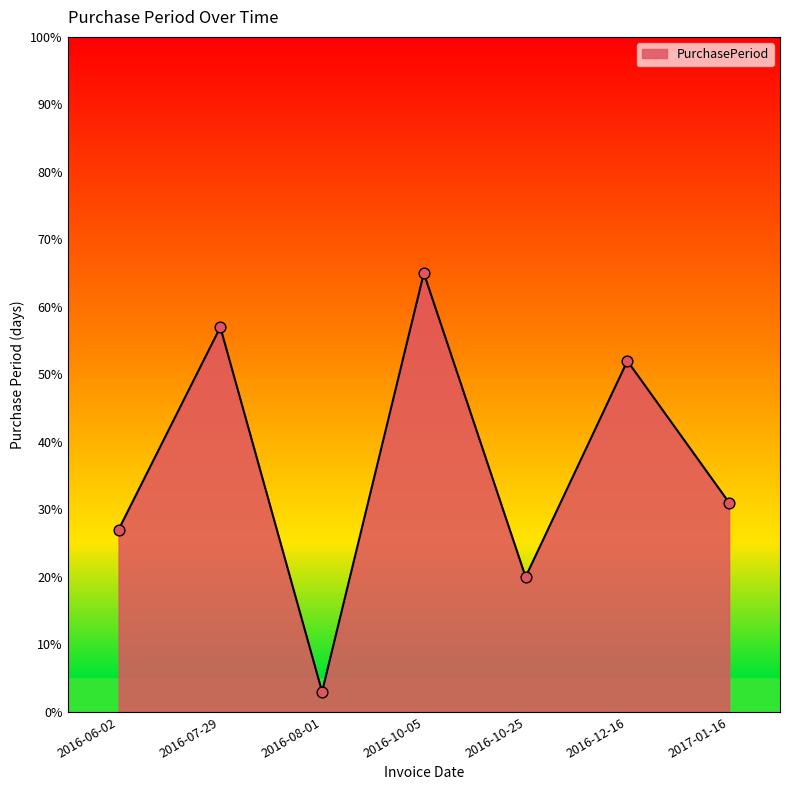

Between 2016-06-02 and 2017-01-16, which is larger?

2017-01-16